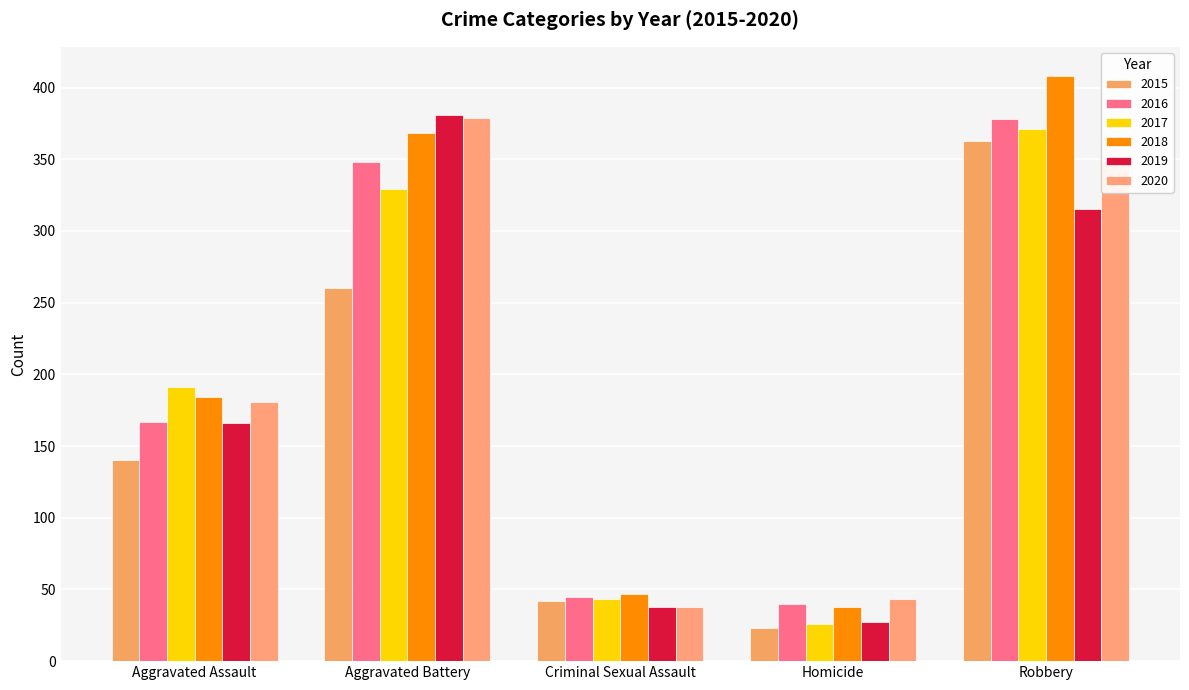

What is the sum of the 2016 values at Criminal Sexual Assault and Homicide?

85